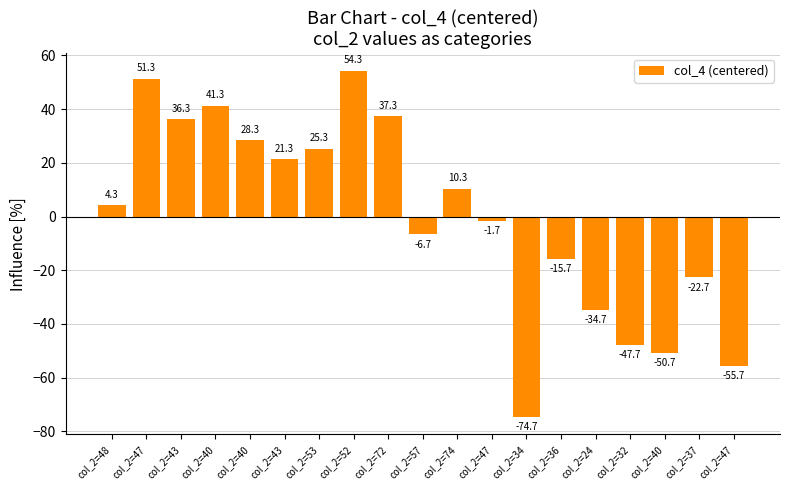

Which label corresponds to the smallest value in the chart?

col_2=34